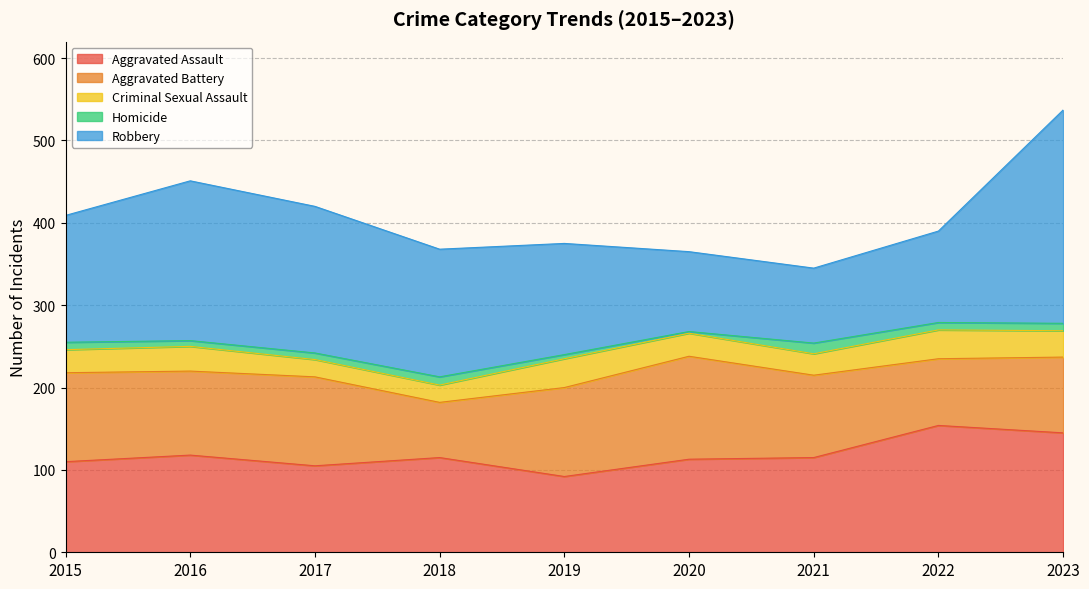

What is the spread (max minus min) of values at 2017?

170